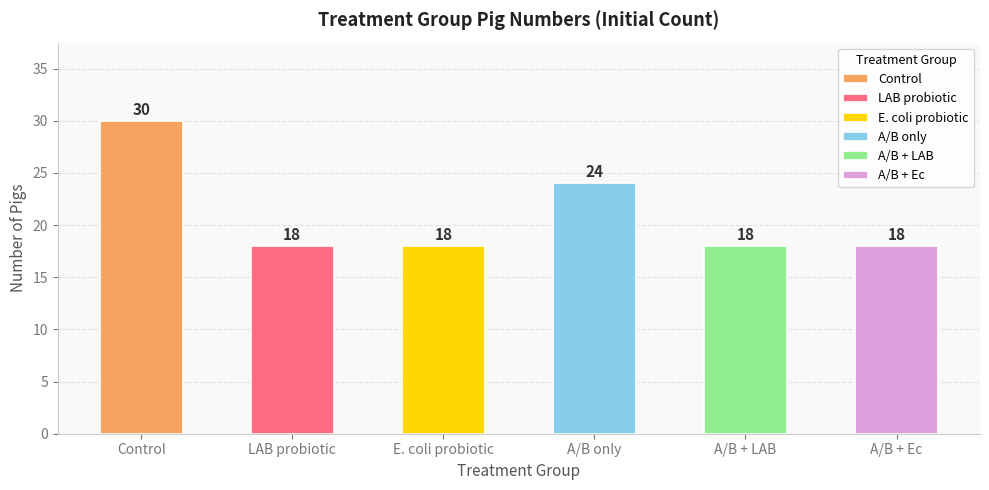

What is the value of the LAB probiotic bar at the 2nd from the left?

18